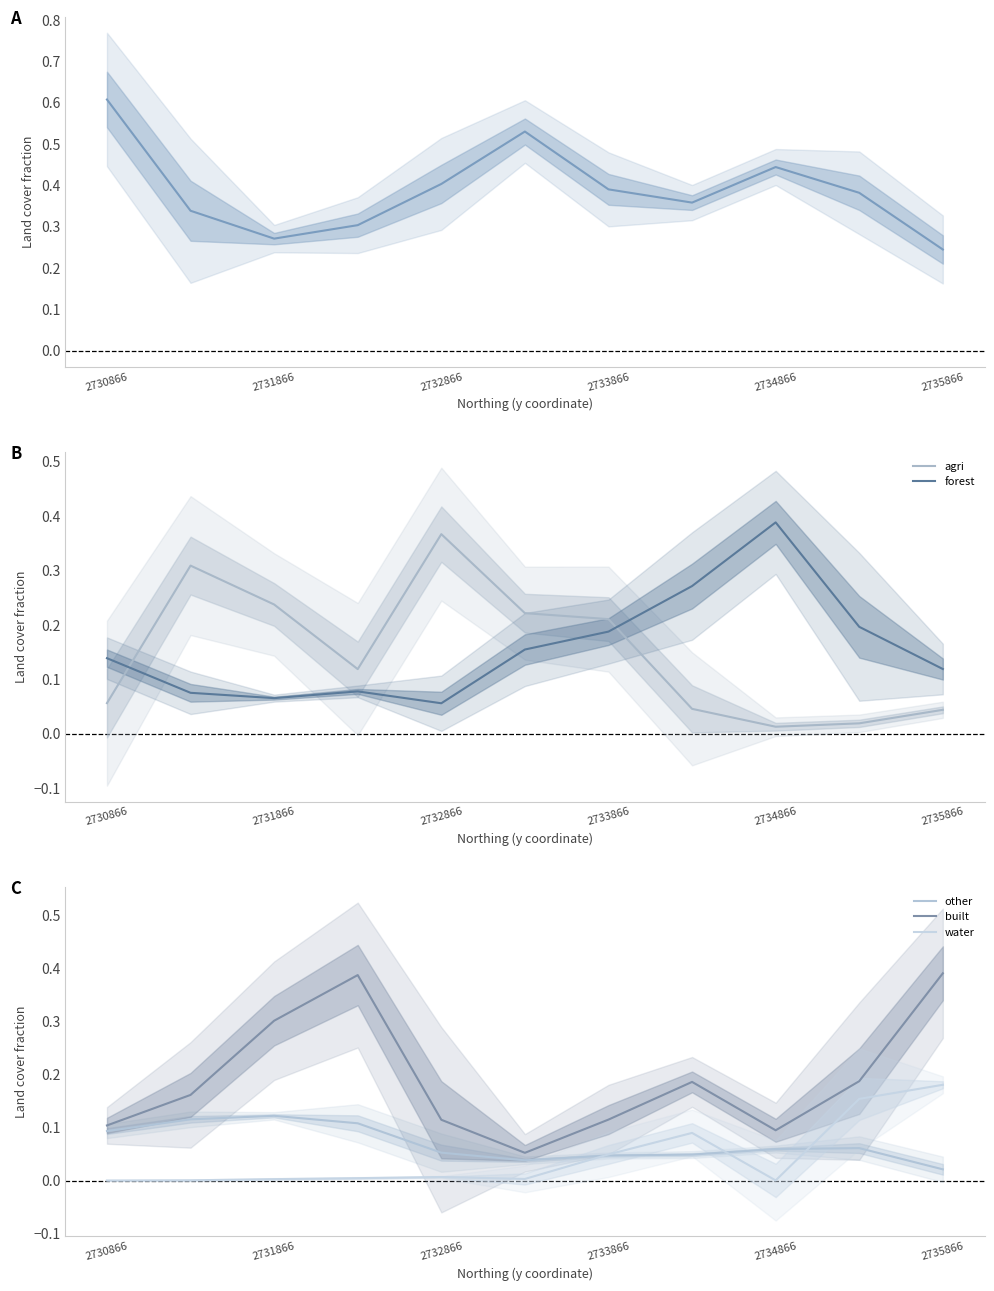

At how many categories does at least one series exceed 0?

11